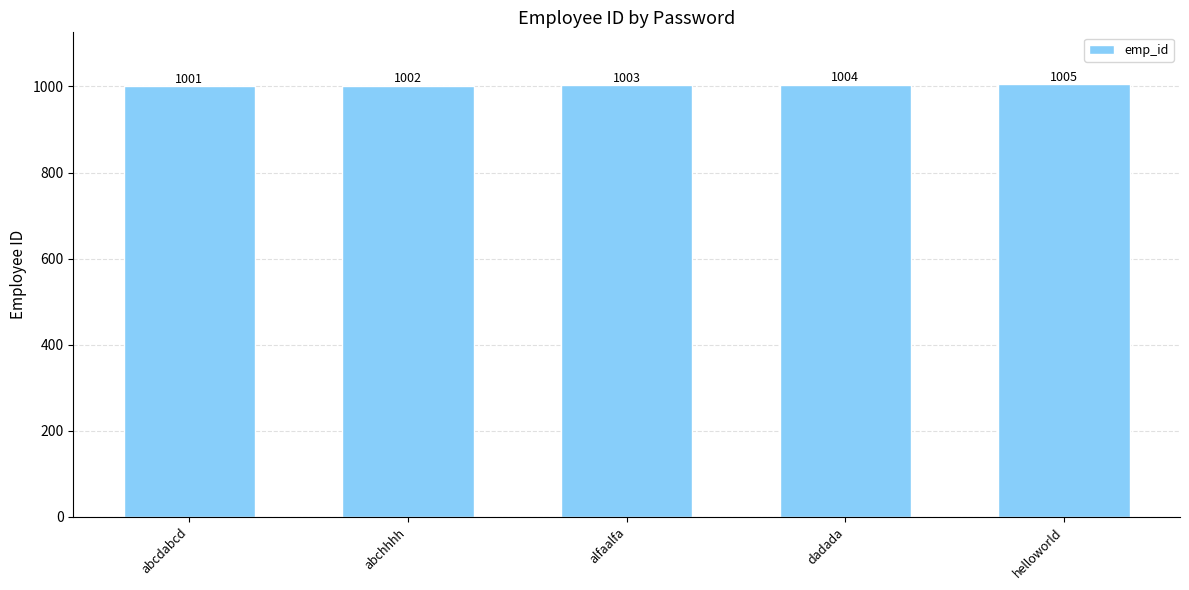

Rank the categories by value from lowest to highest.

abcdabcd, abchhhh, alfaalfa, dadada, helloworld